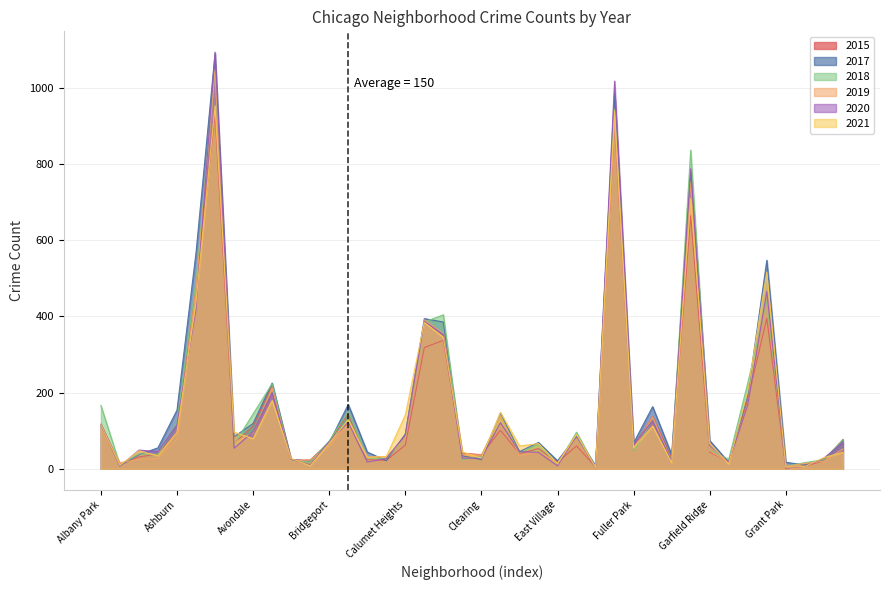

Which category has the lowest value across all series?

Grant Park